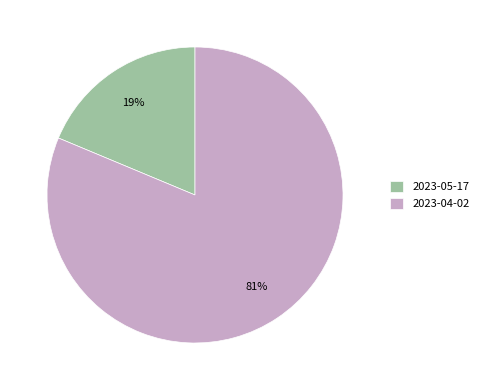

Which has a higher value, 2023-05-17 or 2023-04-02?

2023-04-02